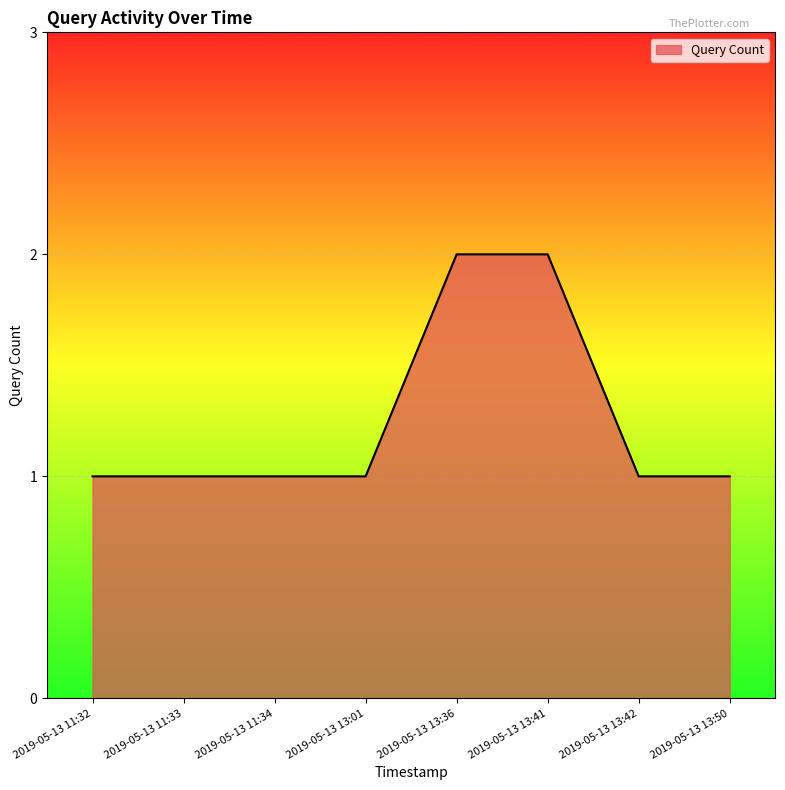

Approximately how many times larger is the value at 2019-05-13 13:01 compared to 2019-05-13 13:42?

1.0